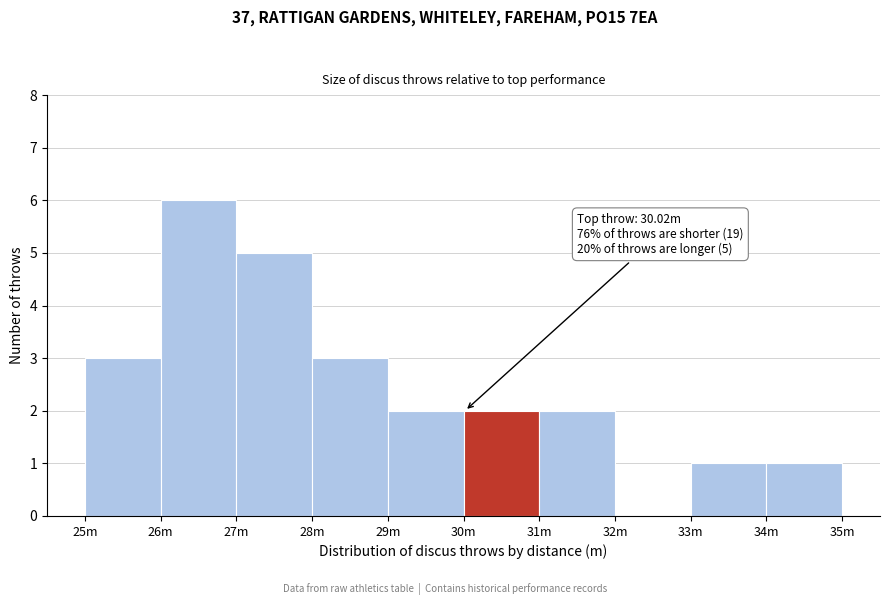

Reading left to right, transcribe all the data shown in this chart.

25m=3	26m=6	27m=5	28m=3	29m=2	30m=2	31m=2	32m=0	33m=1	34m=1